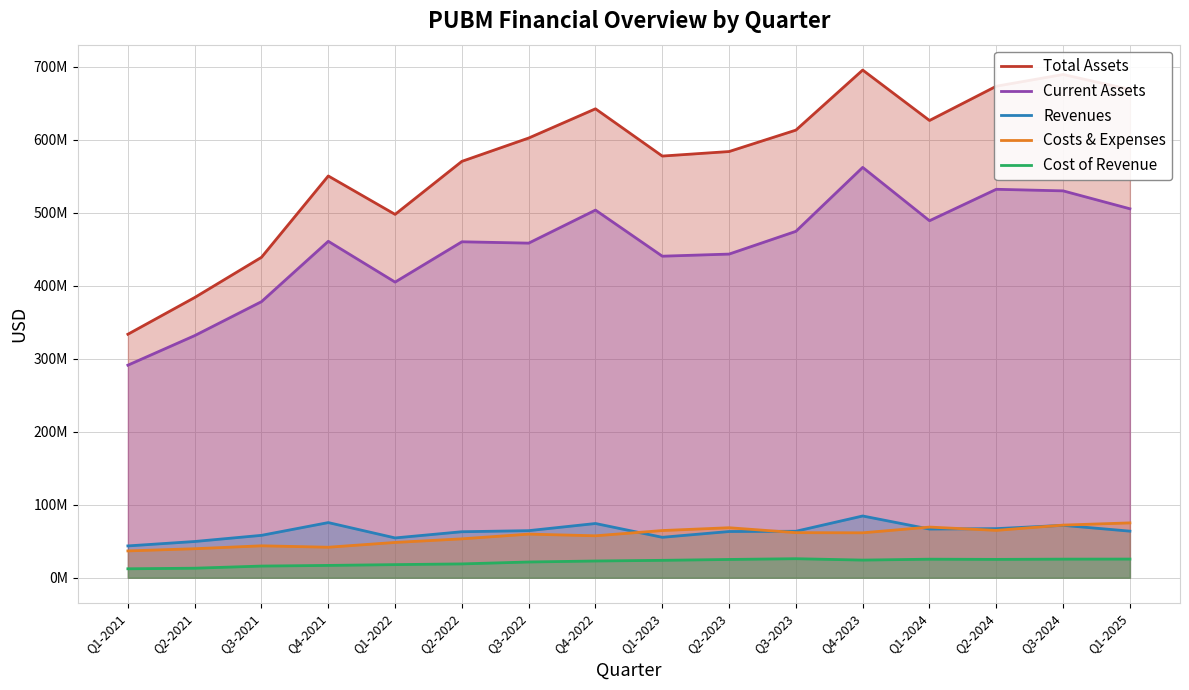

What is the label of the 1st point from the left?

Q1-2021